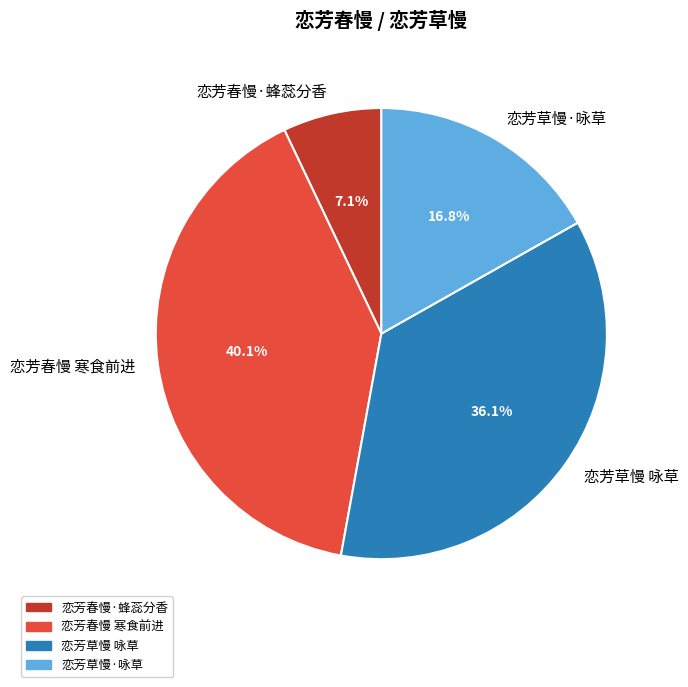

Which category has the biggest portion of the pie?

恋芳春慢 寒食前进